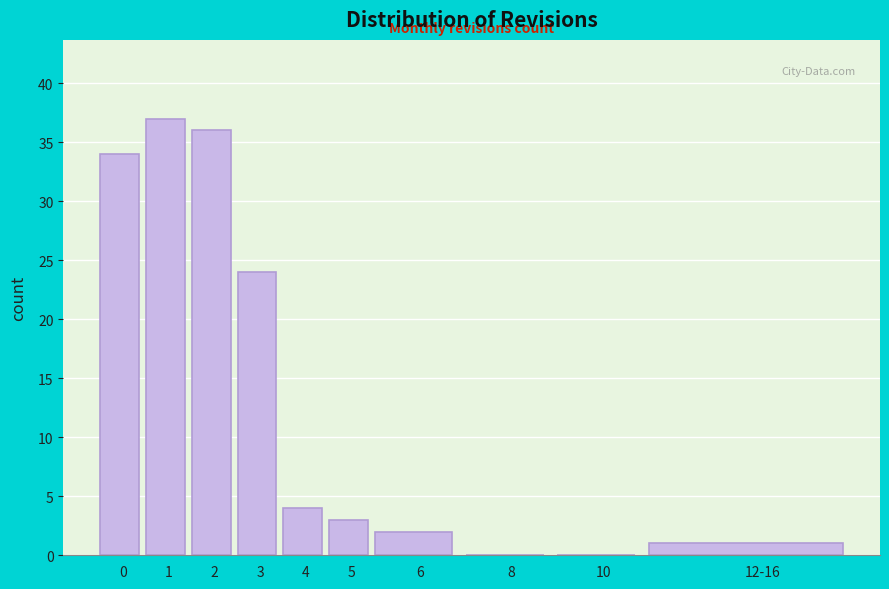

Reading left to right, extract all data points from this chart.

0=34	1=37	2=36	3=24	4=4	5=3	6=2	8=0	10=0	12-16=1